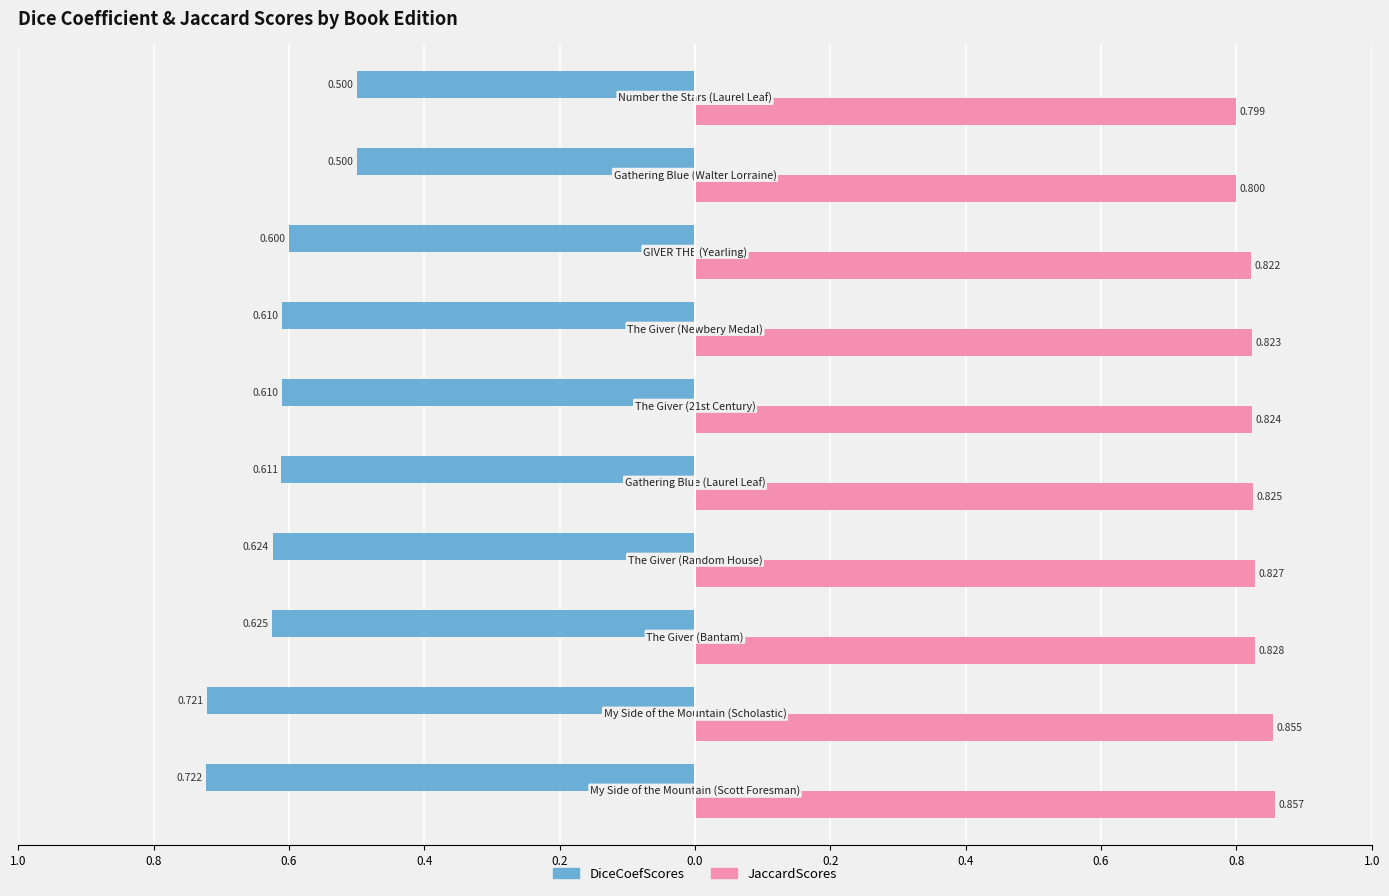

What are all the series names shown in the legend?

DiceCoefScores, JaccardScores